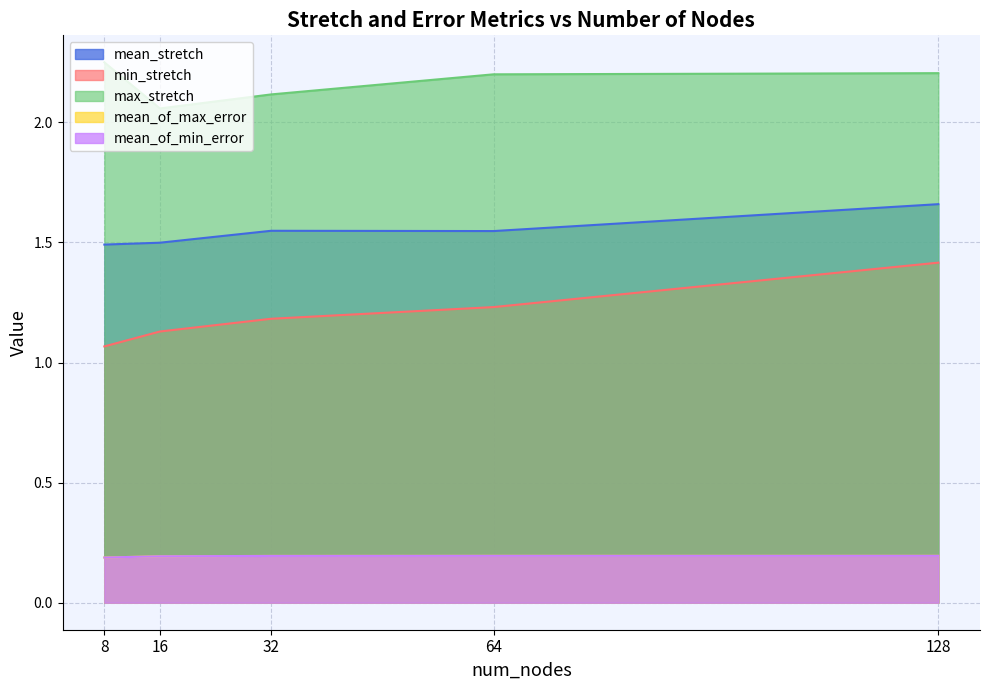

What is the sum of all mean_of_min_error values?

1.0